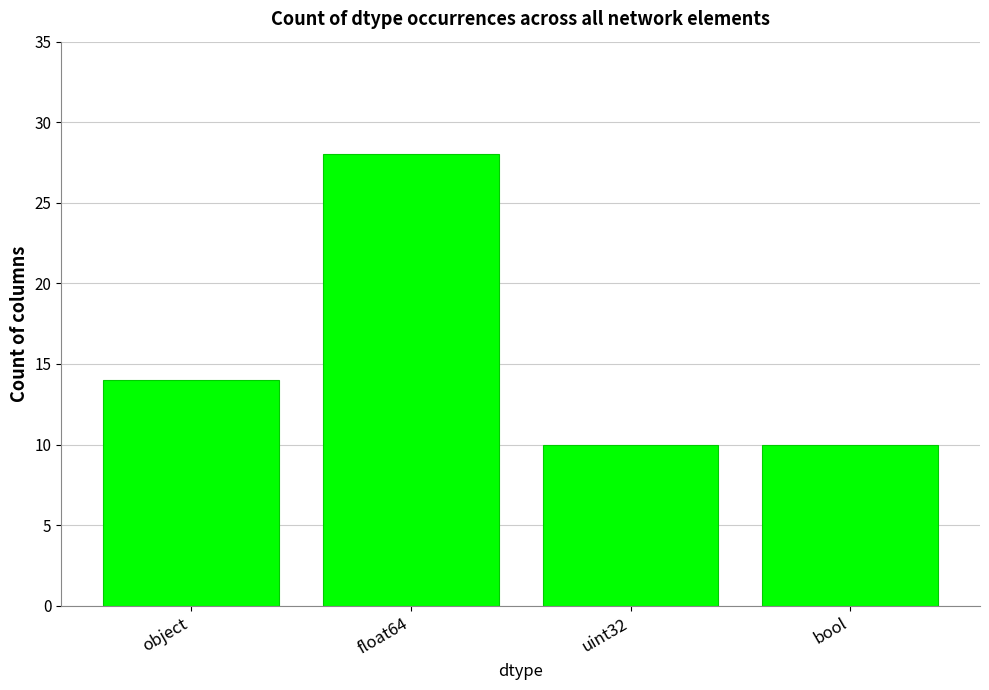

Reading right to left, extract all data points from this chart.

bool=10	uint32=10	float64=28	object=14